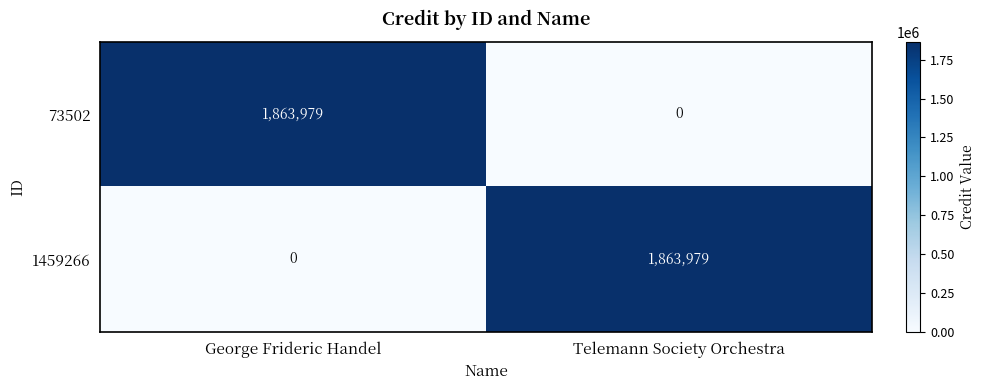

The value of 1459266 at George Frideric Handel is 0. True or false?

True